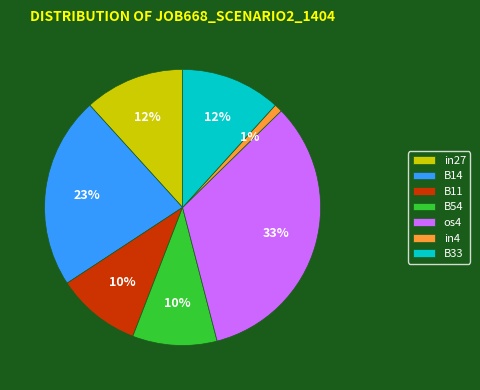

To the nearest percent, what percentage of the pie is B33?

12%